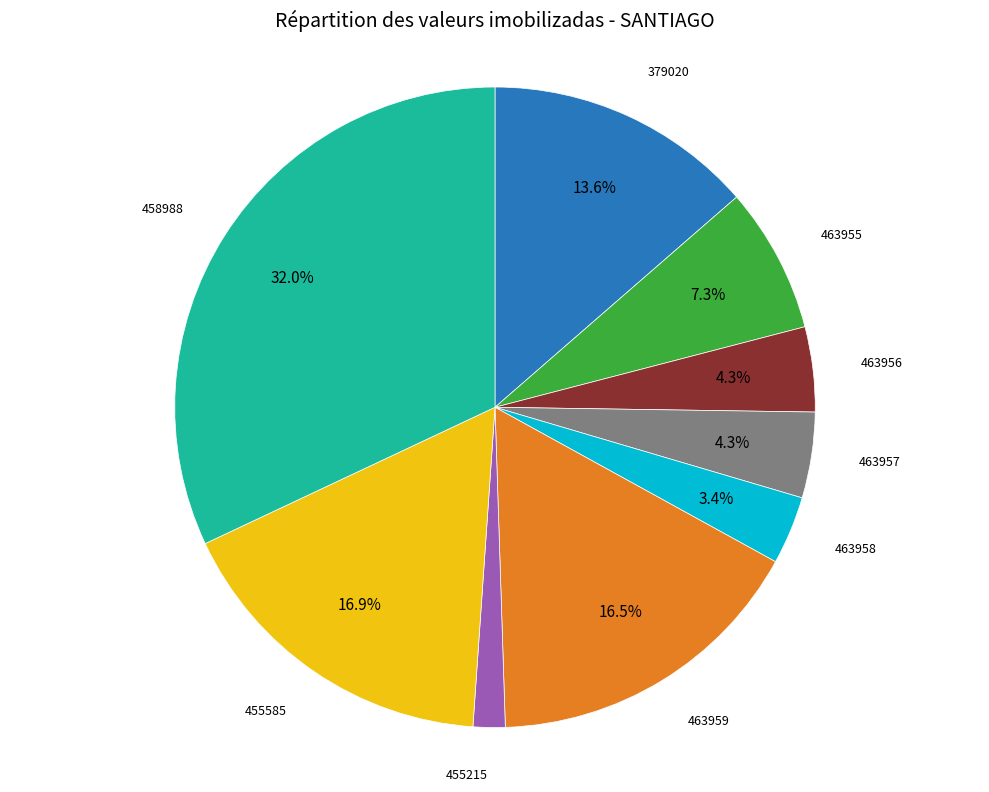

Does any single category account for the majority?

No